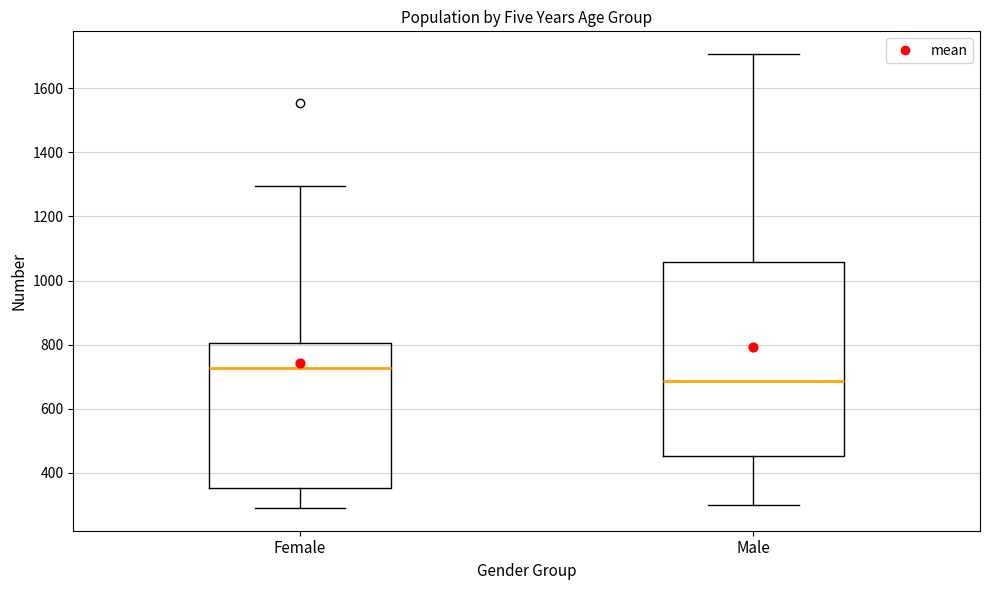

Where is the upper edge of the box for Male on the y-axis? The values are not printed on the chart, so give them approximately, as read against the axis.

1060